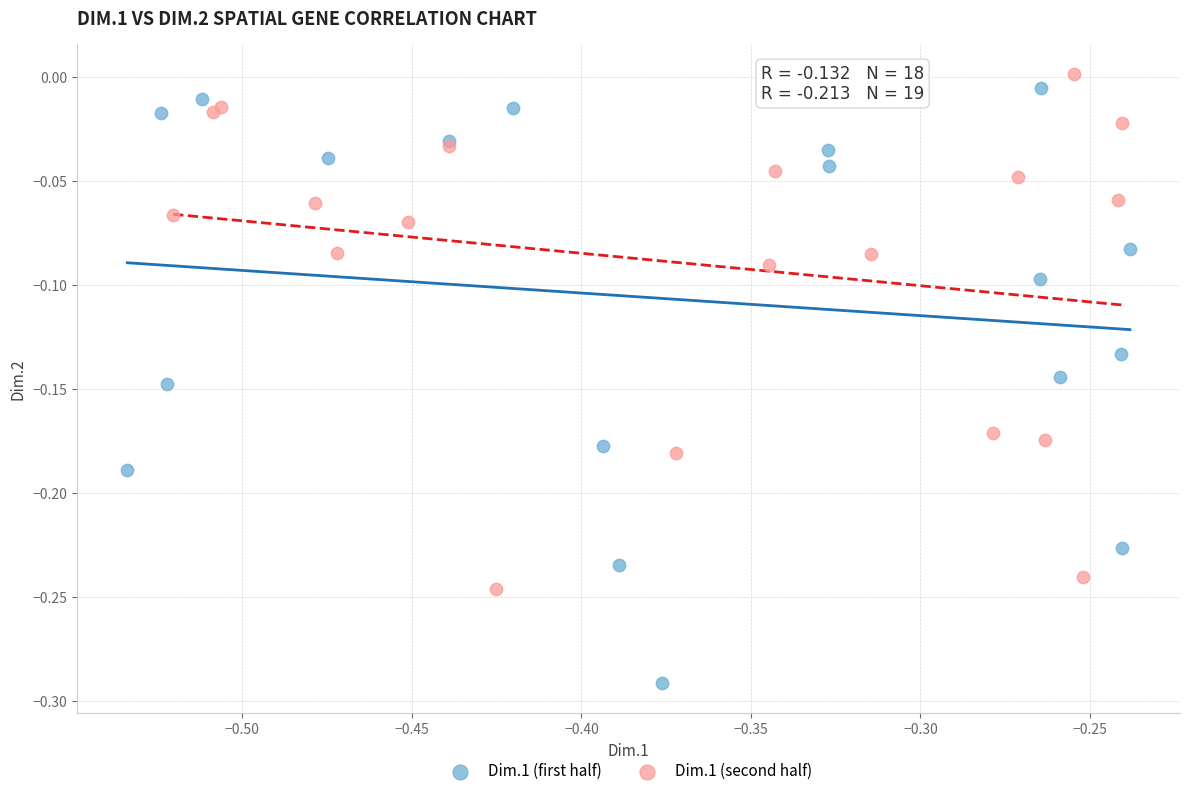

Which series has the largest Y range (max minus min)?

Dim.1 (first half)